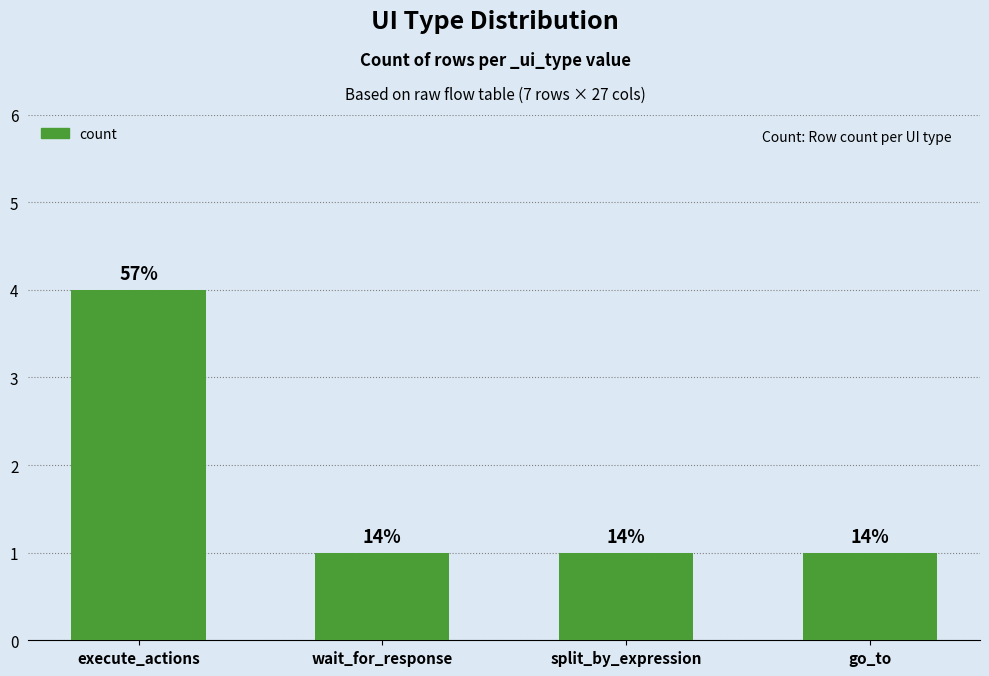

What value does the data have at wait_for_response?

1